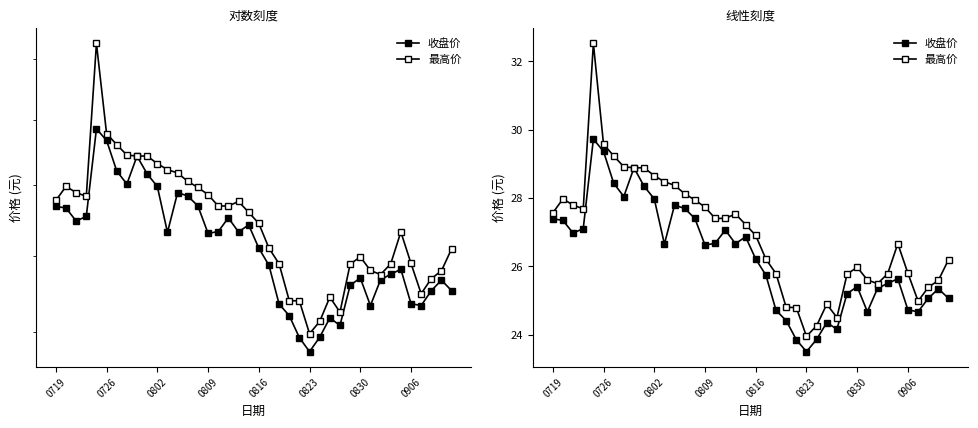

At 17, list the series in order from smallest to largest.

收盘价, 最高价